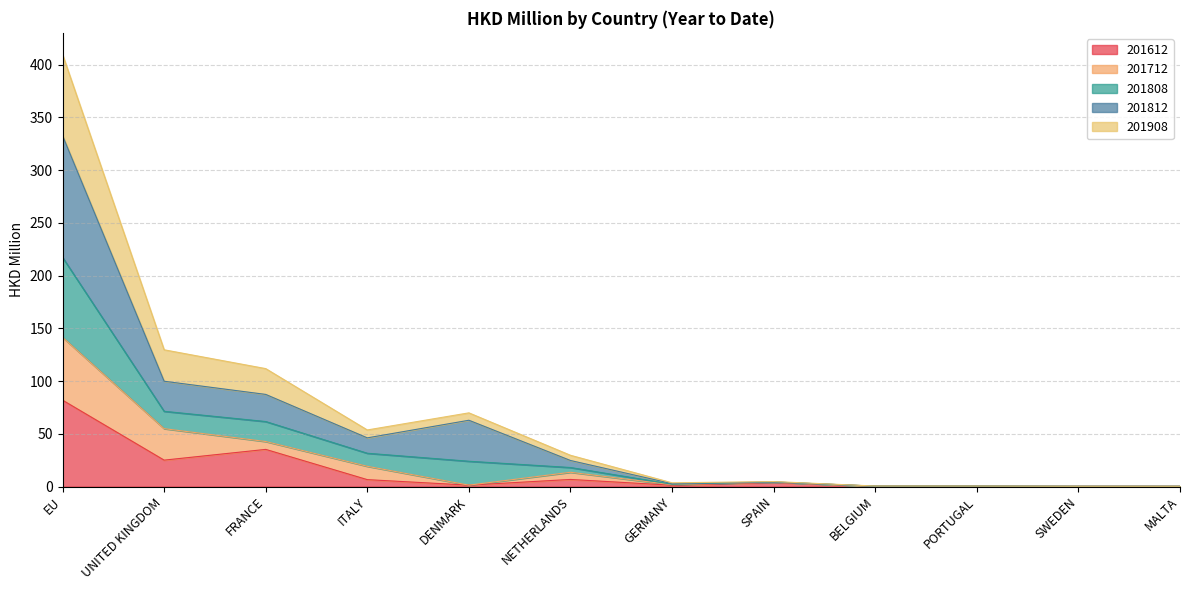

What is the lowest value of the 201812 series?

0.3